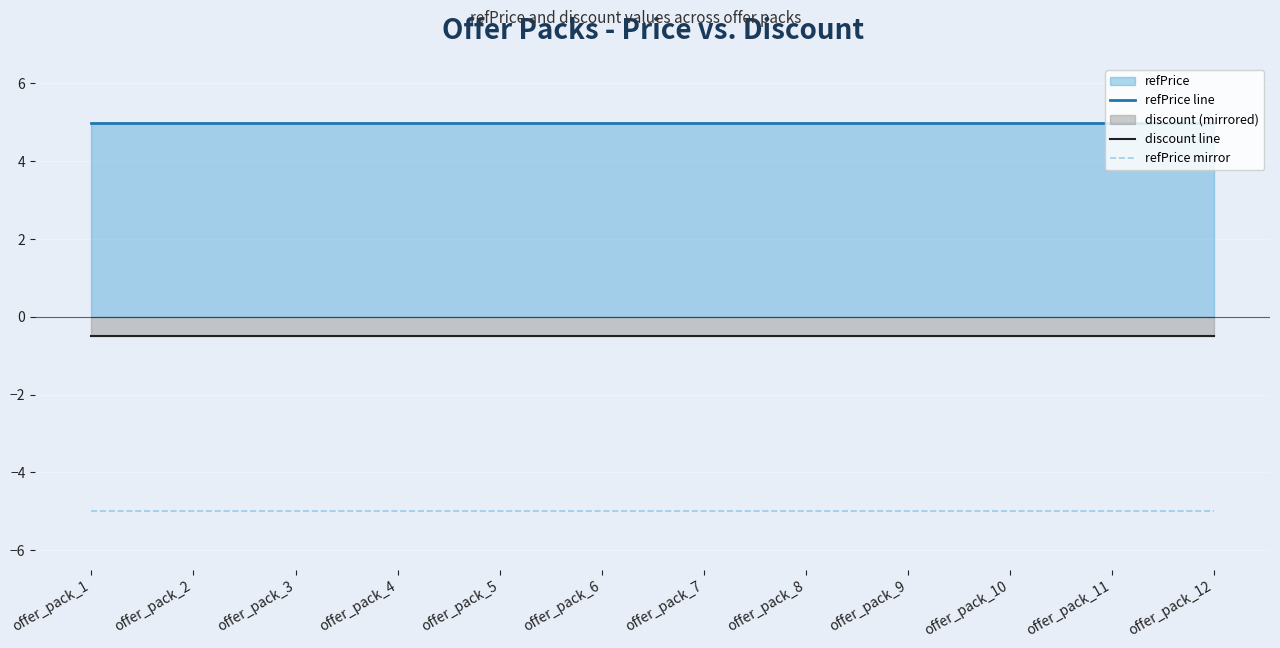

Does the chart display data point markers on the line(s)?

No